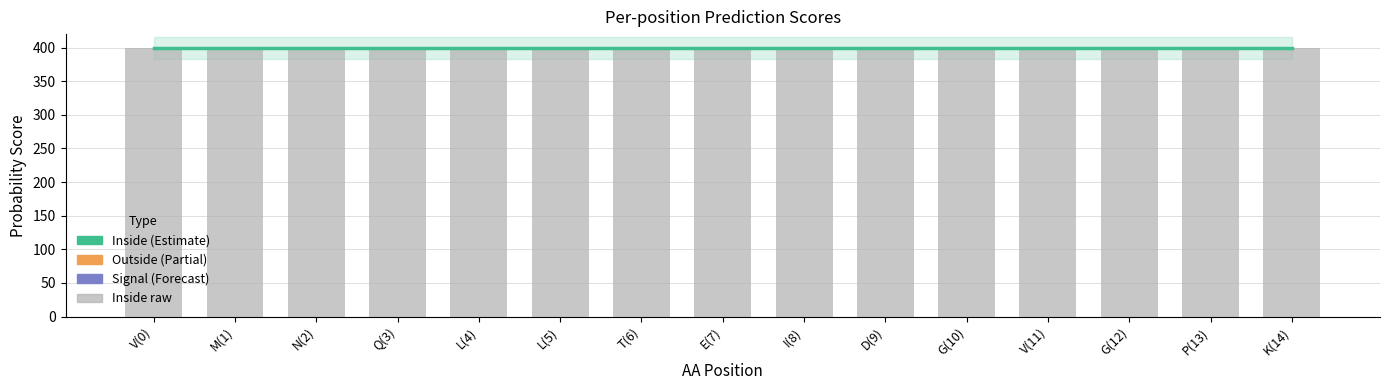

What is the label of the 11th bar from the left?

G(10)